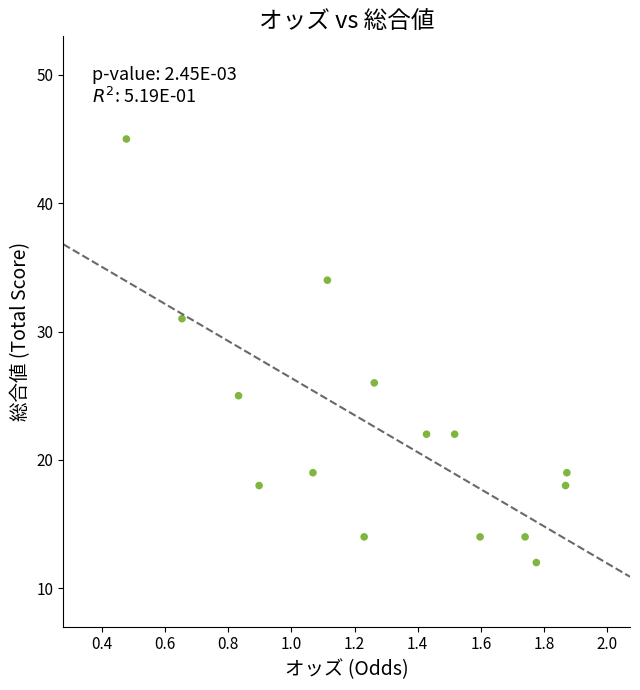

What Y value in the scatter plot is closest to 28?

26